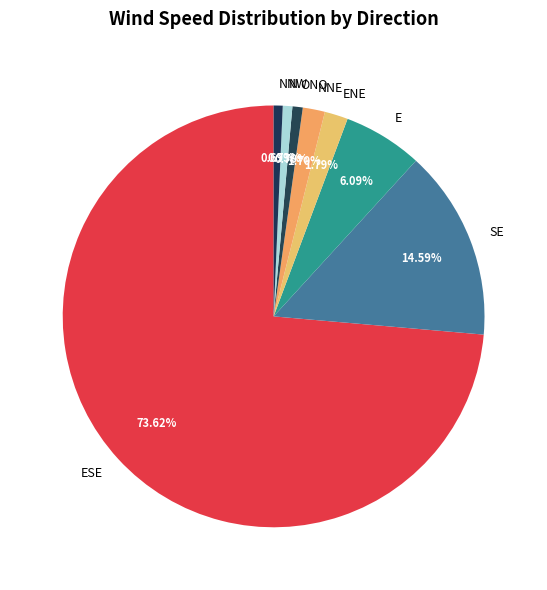

How much of the chart is everything except ESE?

26.4%